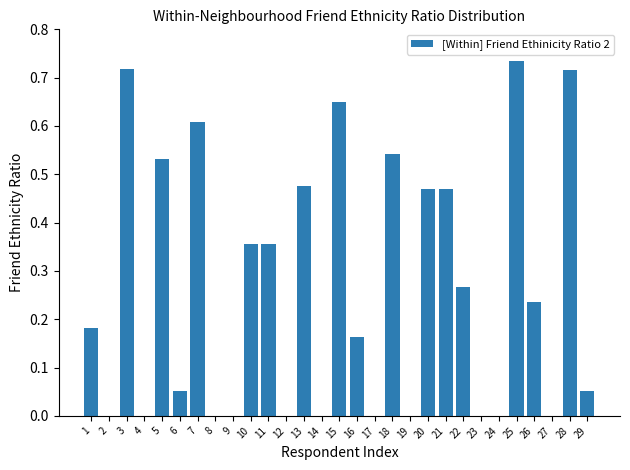

Is it true that the value at 19 is 0.5?

False